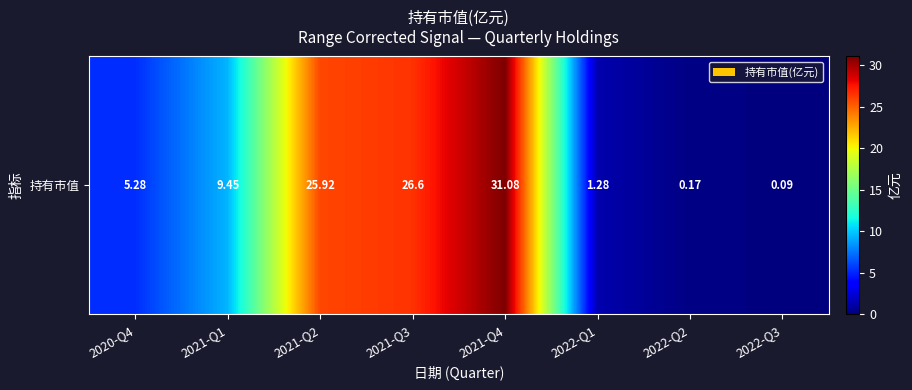

Where is the data nearest to the value 15?

2021-Q1